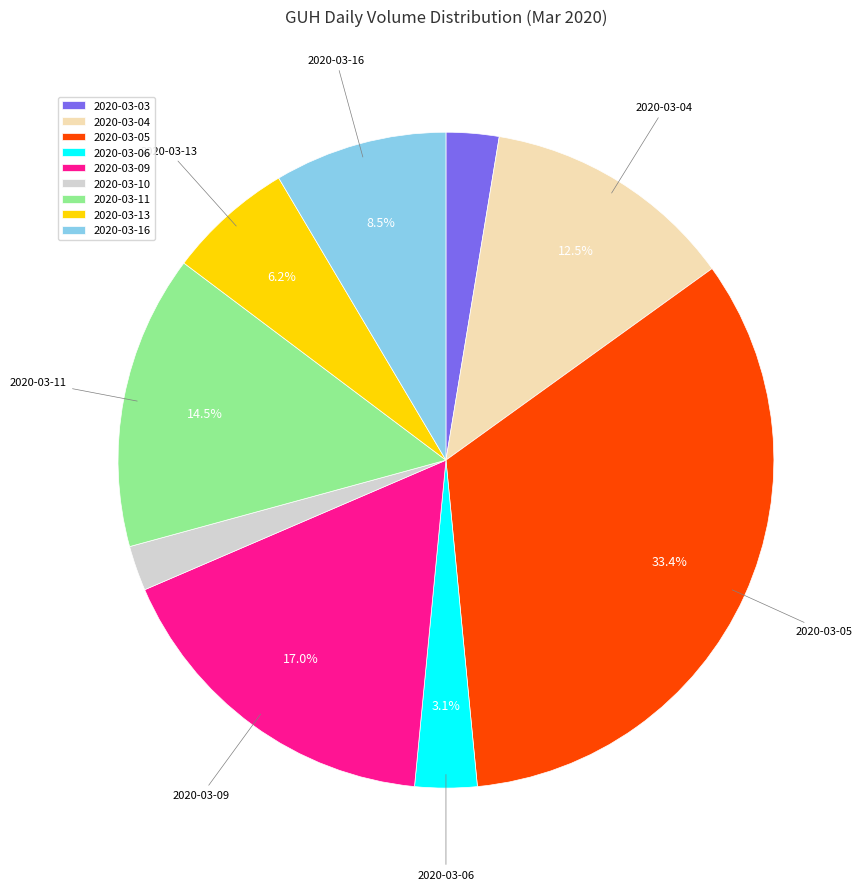

What is the largest slice in the pie chart?

2020-03-05